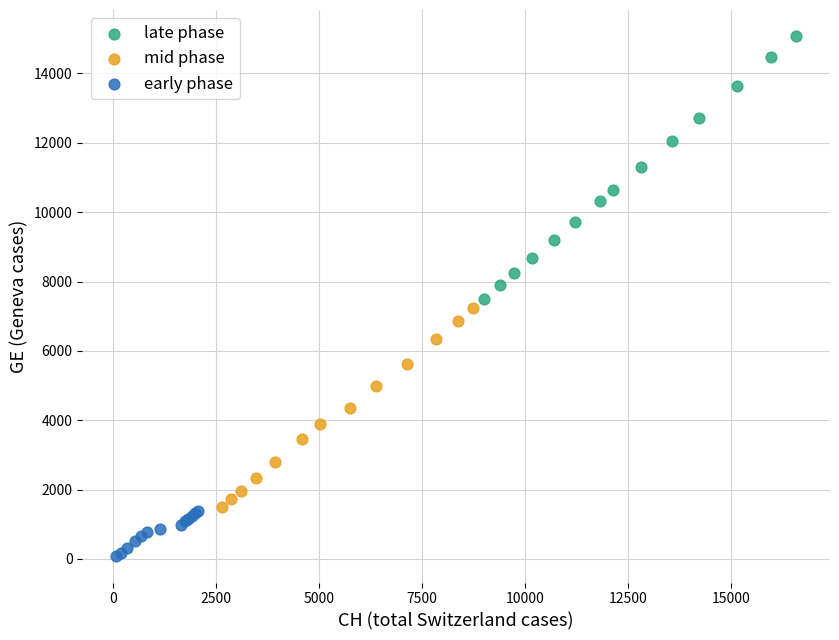

Which series has the largest Y range (max minus min)?

late phase